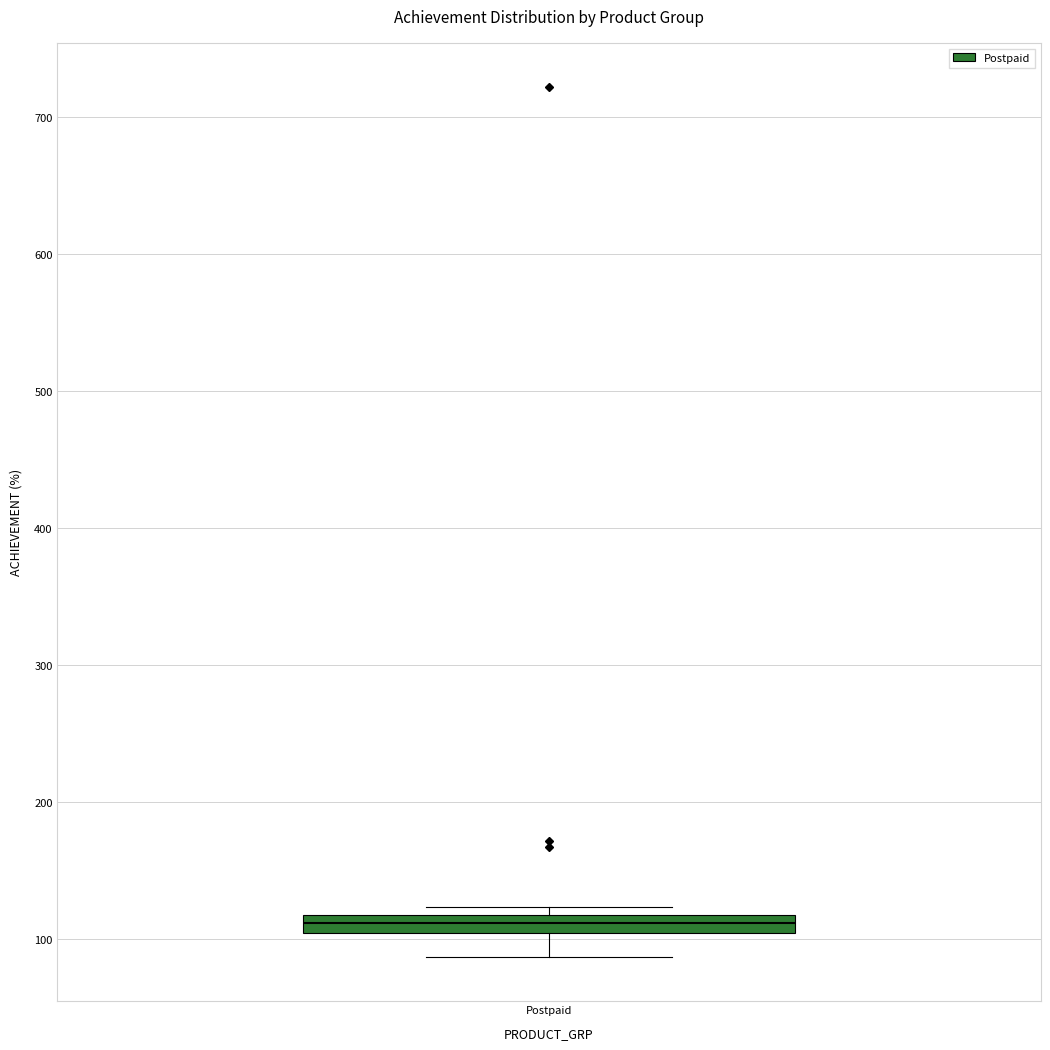

Where is the upper edge of the box for Postpaid on the y-axis? The values are not printed on the chart, so give them approximately, as read against the axis.

120